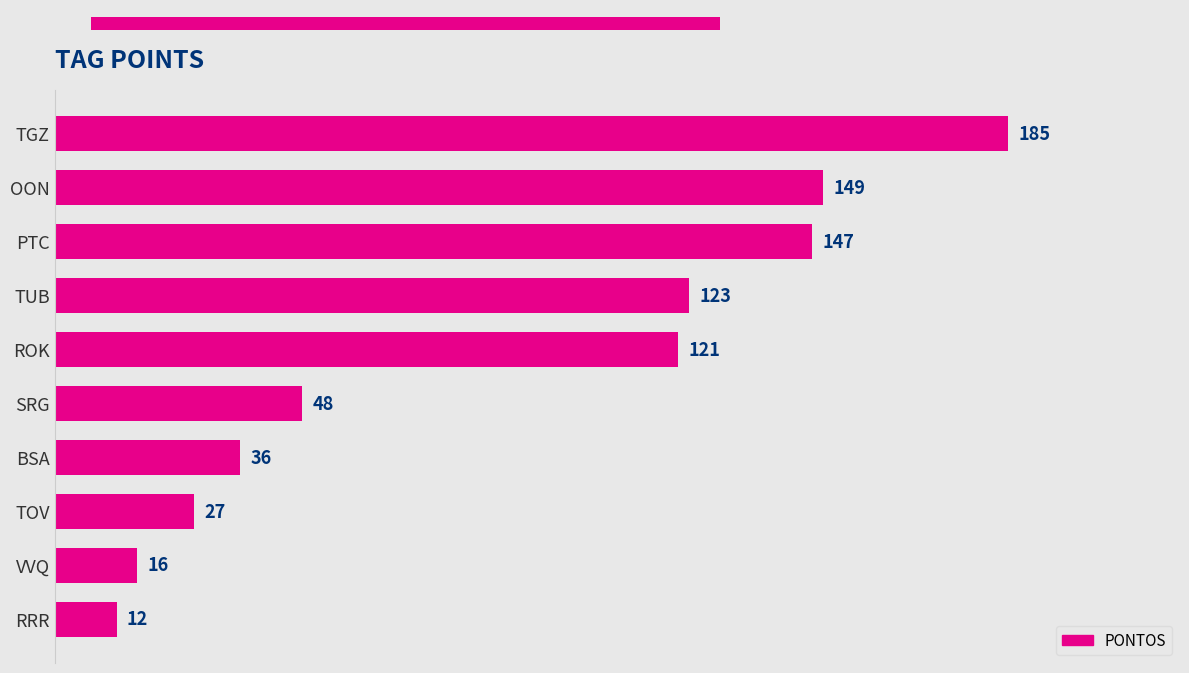

Count the number of categories in the chart.

10